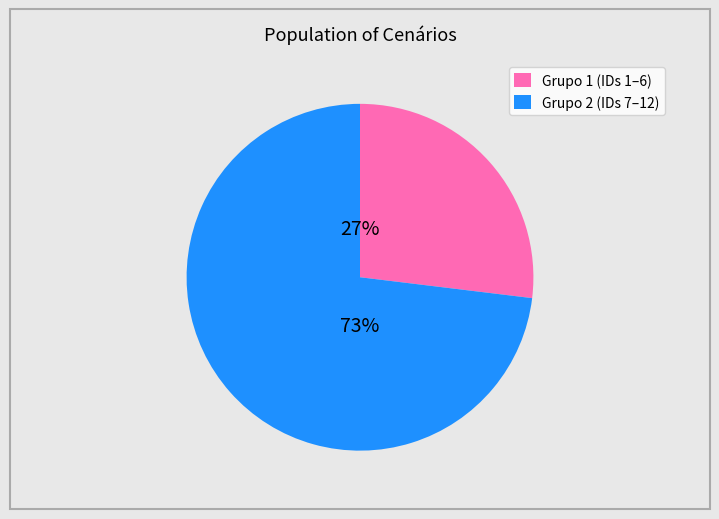

To the nearest percent, what is the difference between the largest and smallest slice percentages?

46%